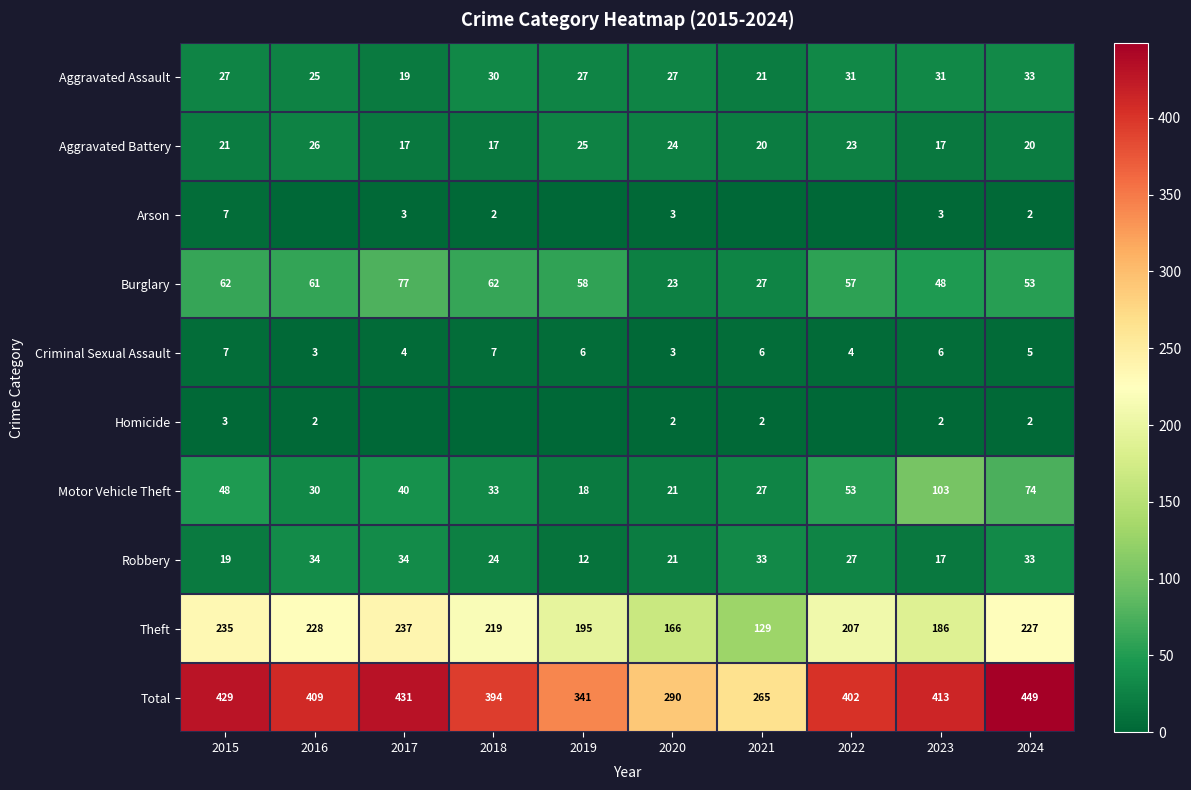

Which label corresponds to the largest value in the chart?

2024